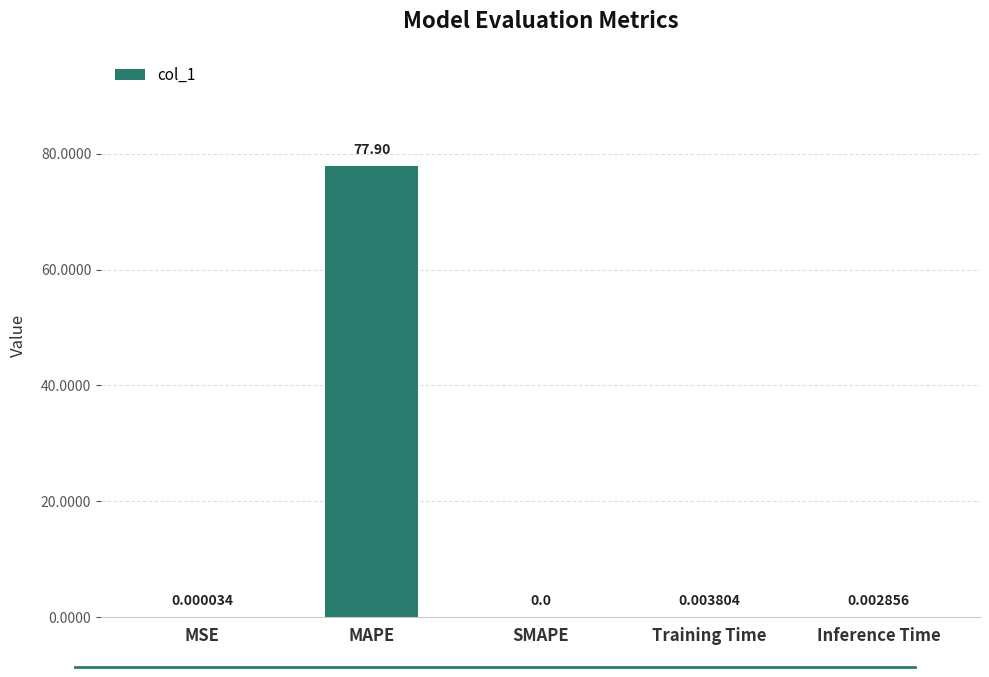

Which label corresponds to the largest value in the chart?

MAPE